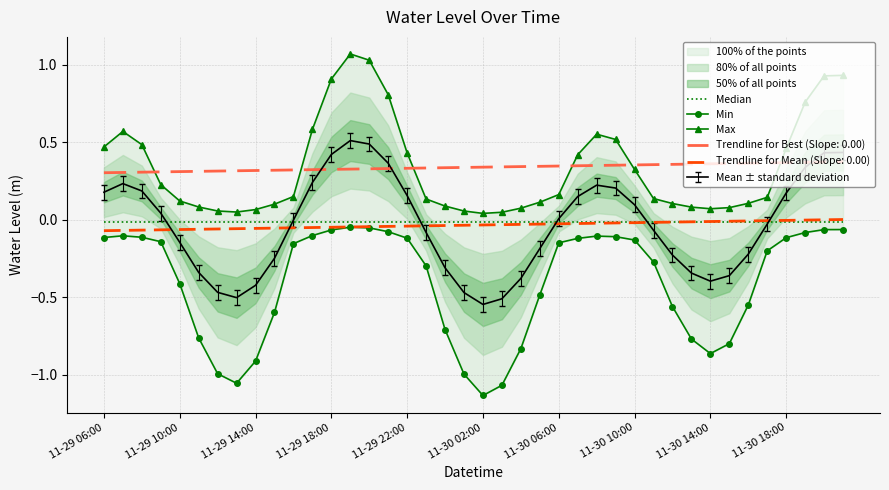

What is the maximum value for Max?

1.1